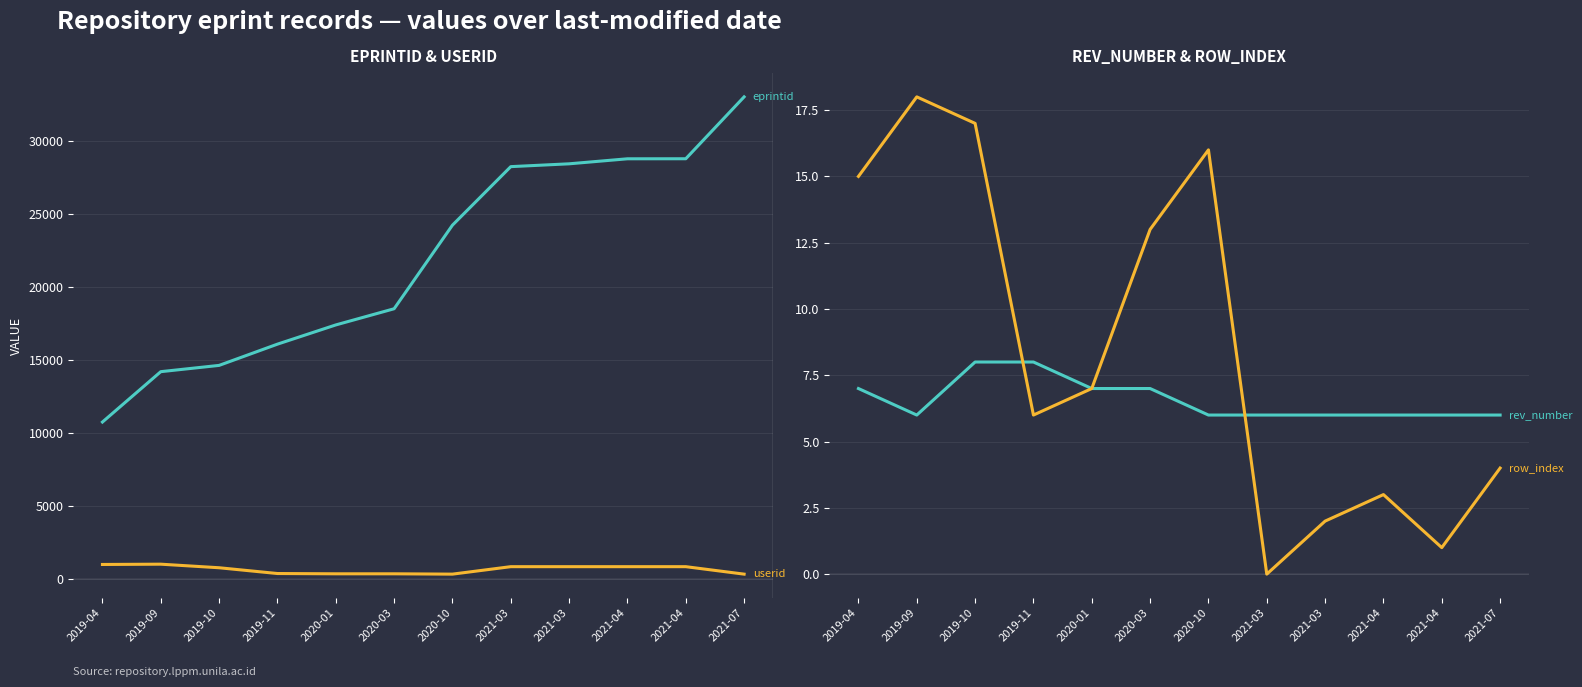

Reading left to right, extract all data points from this chart.

eprintid: 2019-04=10757	2019-09=14212	2019-10=14642	2019-11=16099	2020-01=17417	2020-03=18527	2020-10=24260	2021-03=28275	2021-03=28469	2021-04=28813	2021-04=28816	2021-07=33061
userid: 2019-04=987	2019-09=1007	2019-10=762	2019-11=366	2020-01=347	2020-03=347	2020-10=324	2021-03=836	2021-03=836	2021-04=836	2021-04=836	2021-07=324
rev_number: 2019-04=7	2019-09=6	2019-10=8	2019-11=8	2020-01=7	2020-03=7	2020-10=6	2021-03=6	2021-03=6	2021-04=6	2021-04=6	2021-07=6
row_index: 2019-04=15	2019-09=18	2019-10=17	2019-11=6	2020-01=7	2020-03=13	2020-10=16	2021-03=0	2021-03=2	2021-04=3	2021-04=1	2021-07=4